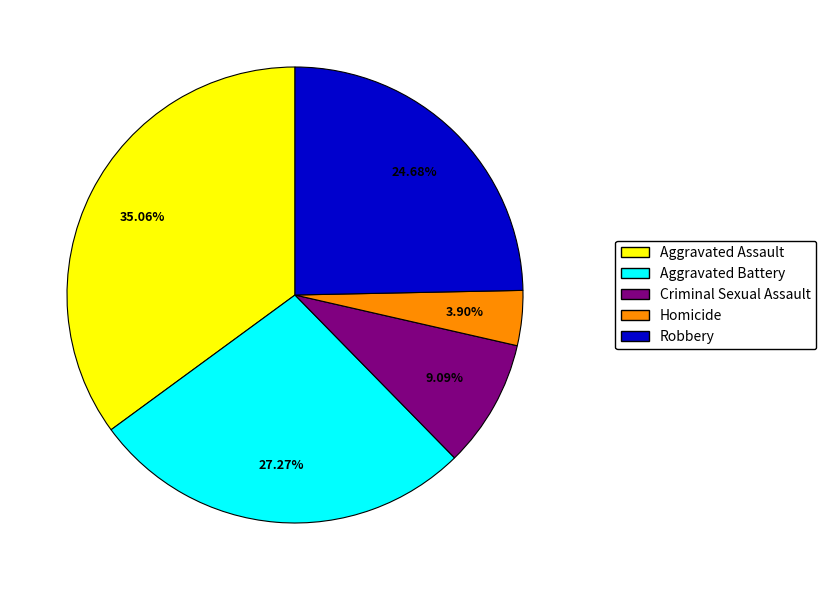

Does any single category account for the majority?

No